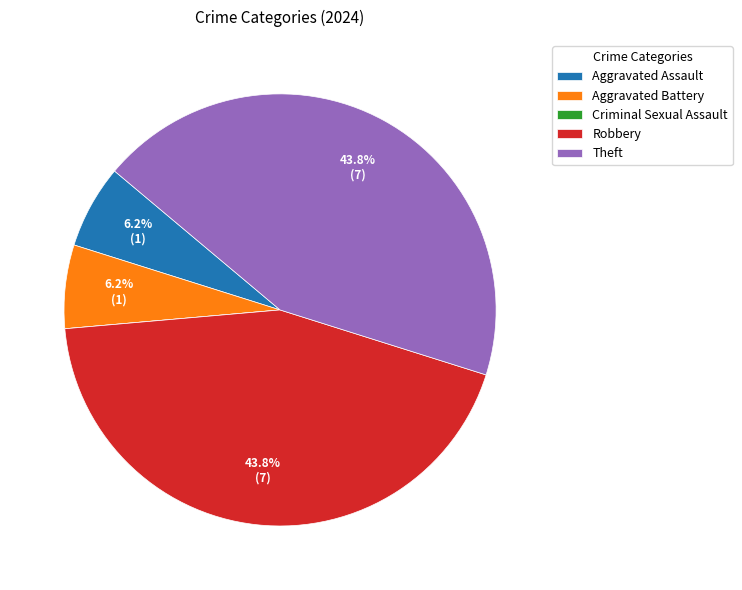

To the nearest percent, what portion does Robbery represent?

44%